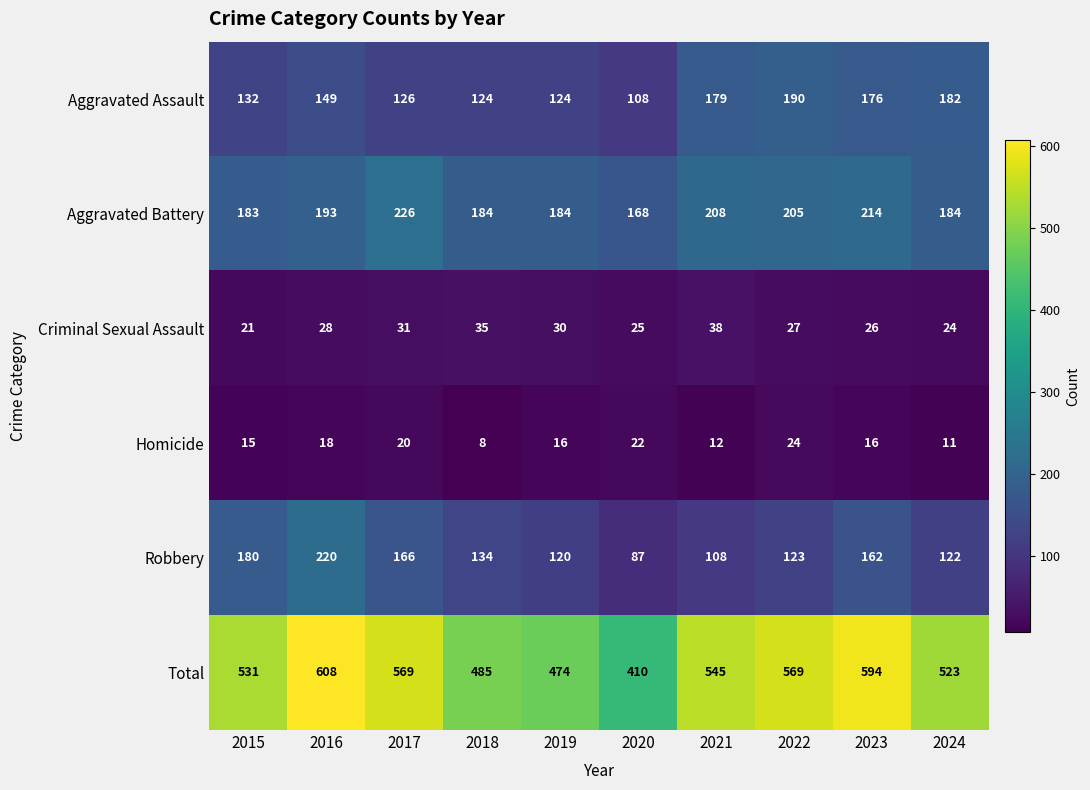

What is the spread (max minus min) of values at 2024?

512